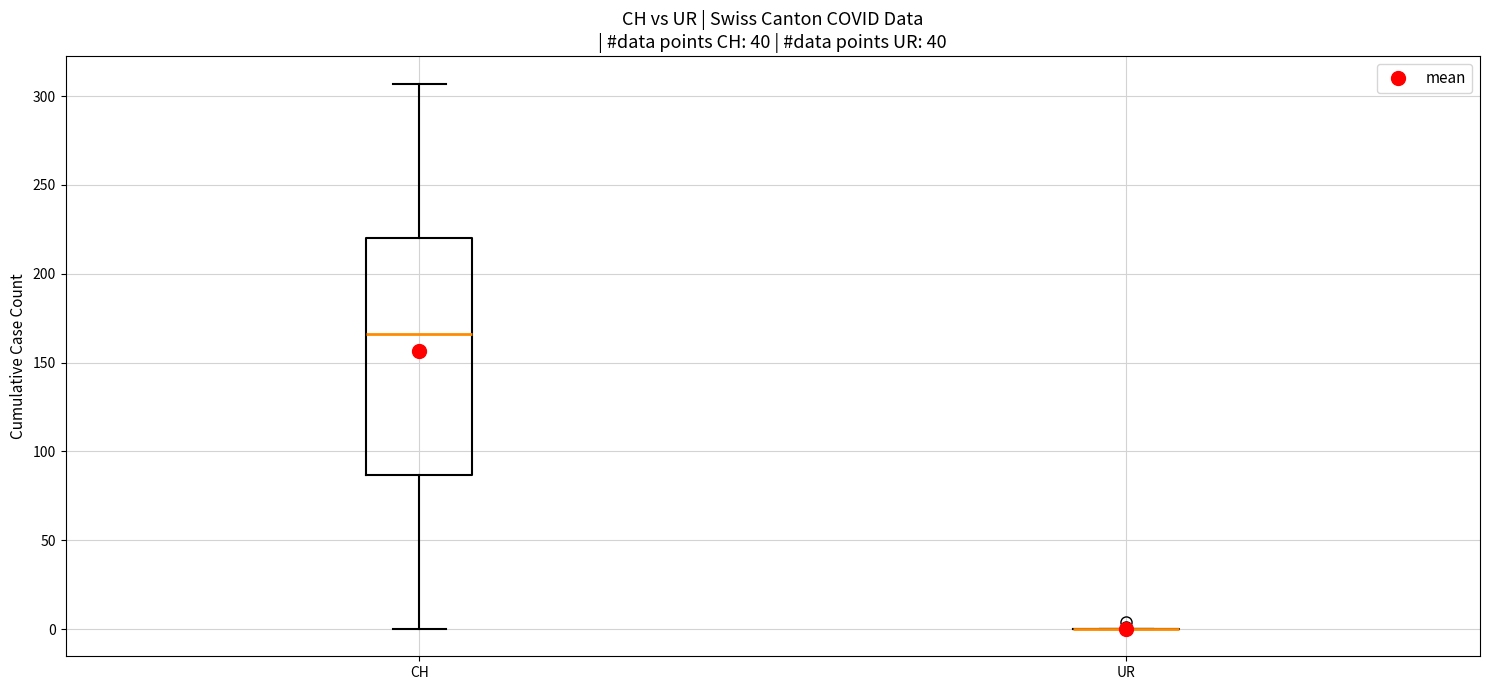

Reading left to right, read every box against the y-axis: the position of its median line, the range the box covers, and the ends of its whiskers. The values are not printed on the chart, so give them approximately, as read against the axis.

CH: median 165, box 85 to 220, whiskers 0 to 305
UR: box collapsed to a line at 0, whiskers 0 to 0